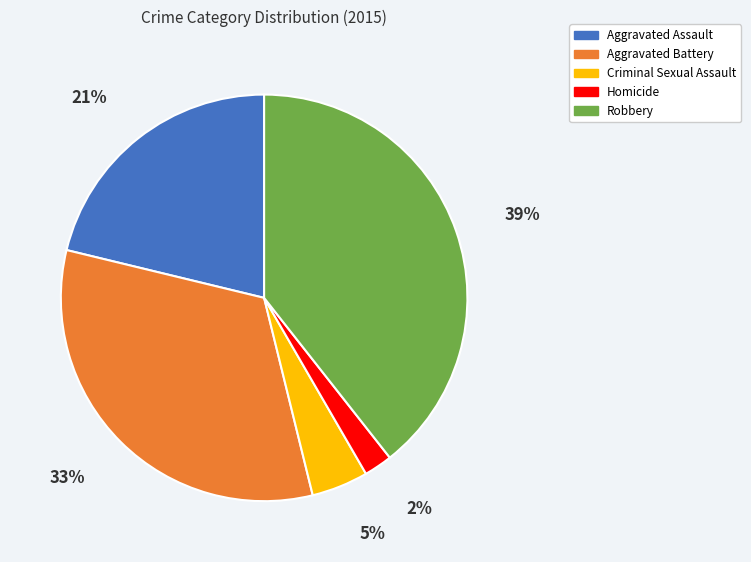

Which has a higher value, Aggravated Assault or Robbery?

Robbery